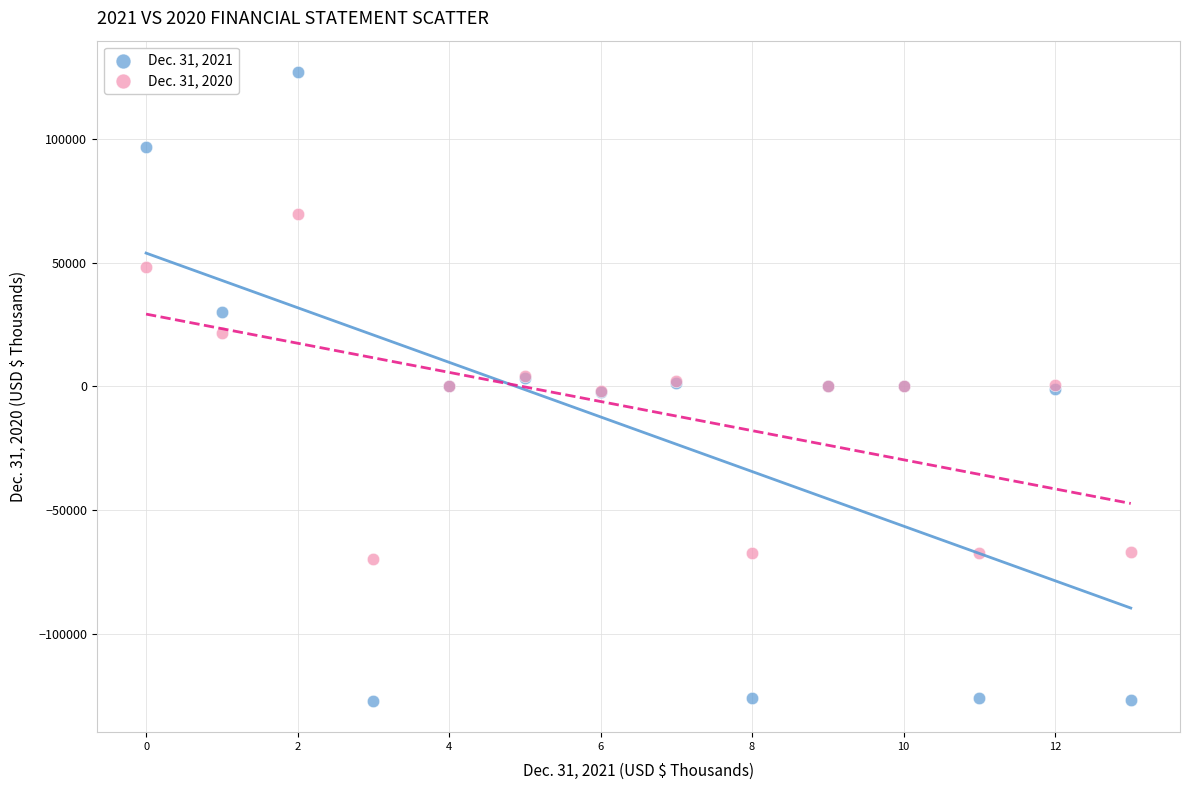

Which series contains the lowest Y value?

Dec. 31, 2021